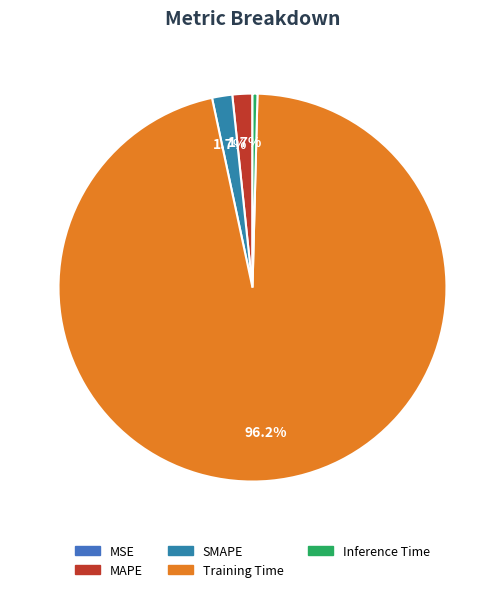

How many segments does this pie chart have?

5